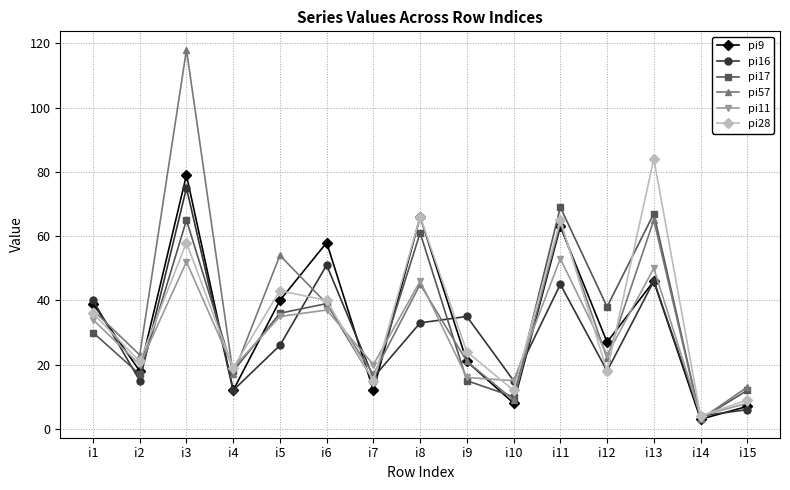

Reading left to right, extract all data points from this chart.

pi9: i1=39	i2=18	i3=79	i4=12	i5=40	i6=58	i7=12	i8=66	i9=21	i10=8	i11=63	i12=27	i13=46	i14=3	i15=7
pi16: i1=40	i2=15	i3=75	i4=12	i5=26	i6=51	i7=16	i8=33	i9=35	i10=15	i11=45	i12=18	i13=46	i14=4	i15=6
pi17: i1=30	i2=17	i3=65	i4=18	i5=36	i6=39	i7=15	i8=61	i9=15	i10=10	i11=69	i12=38	i13=67	i14=3	i15=12
pi57: i1=37	i2=23	i3=118	i4=17	i5=54	i6=39	i7=17	i8=45	i9=21	i10=9	i11=64	i12=22	i13=65	i14=3	i15=13
pi11: i1=34	i2=20	i3=52	i4=19	i5=35	i6=37	i7=20	i8=46	i9=16	i10=15	i11=53	i12=23	i13=50	i14=4	i15=8
pi28: i1=36	i2=21	i3=58	i4=19	i5=43	i6=40	i7=15	i8=66	i9=24	i10=12	i11=65	i12=18	i13=84	i14=4	i15=9